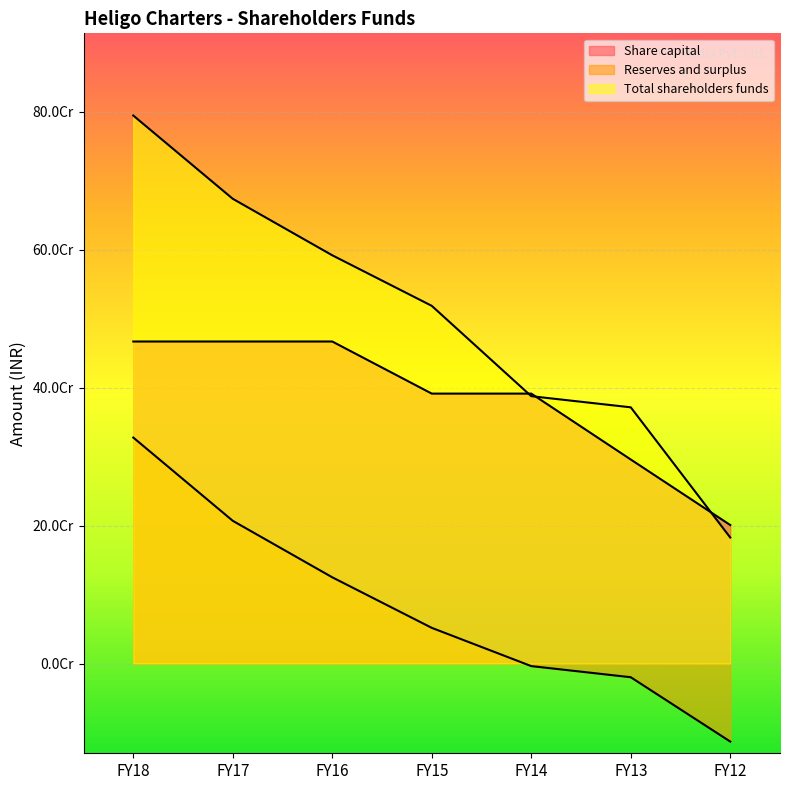

Reading left to right, extract all data points from this chart.

Share capital: 466757990	466757990	466757990	391233330	391233330	295733330	200733330
Reserves and surplus: 327551413	206863411	124969381	51692364	-3744187	-19871705	-113133022
Total shareholders funds: 794309403	673621401	591727371	518450354	387489143	371361625	182600308